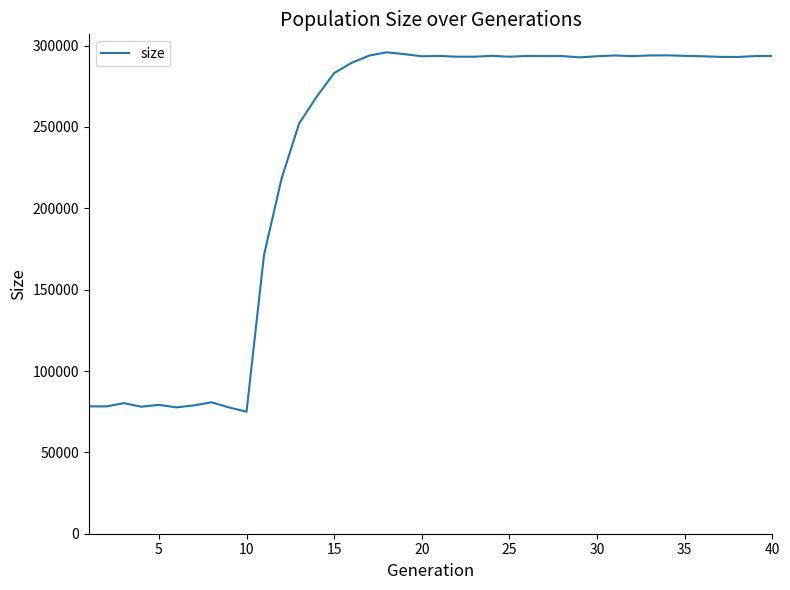

What is the maximum value shown in the chart?

295905